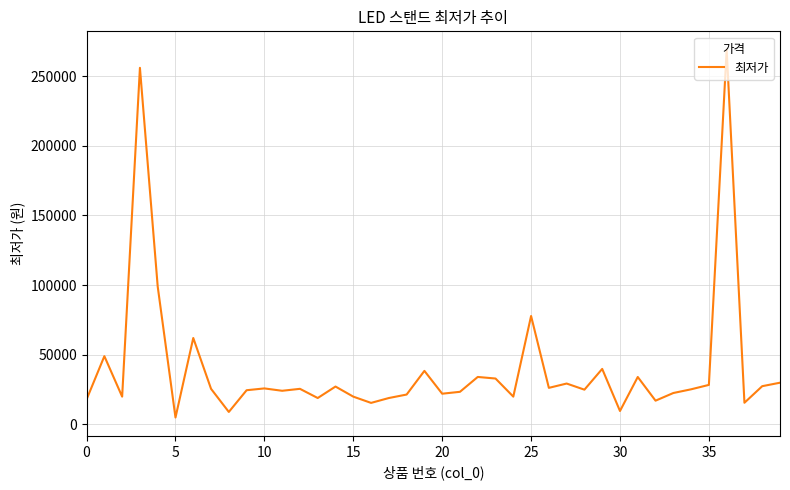

What is the greatest value displayed?

269000